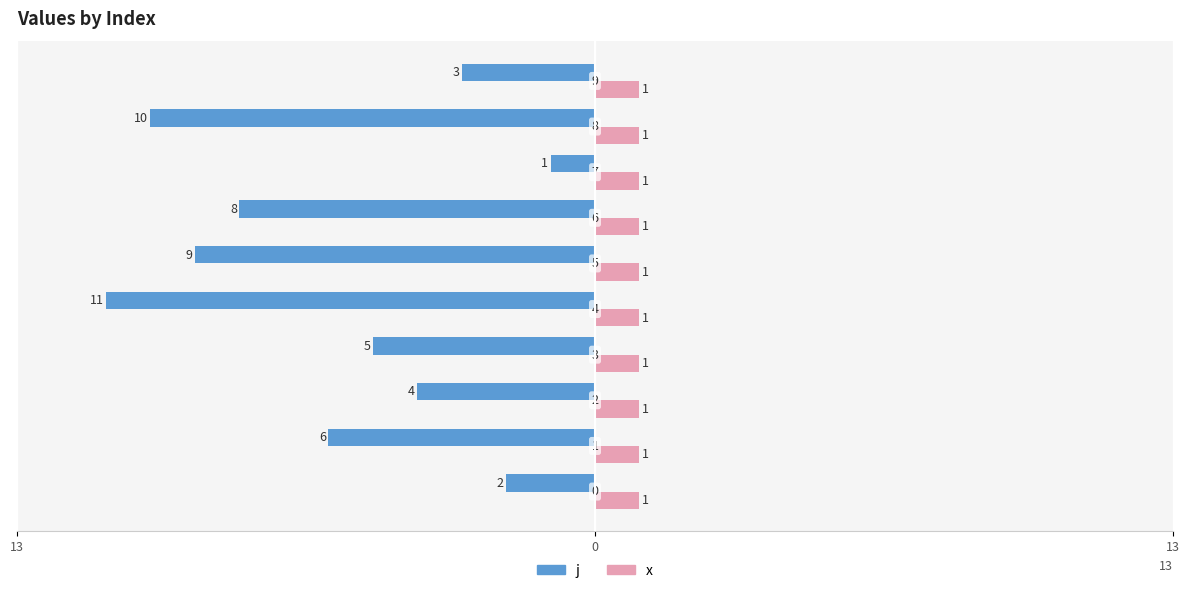

What are all the series names shown in the legend?

j, x